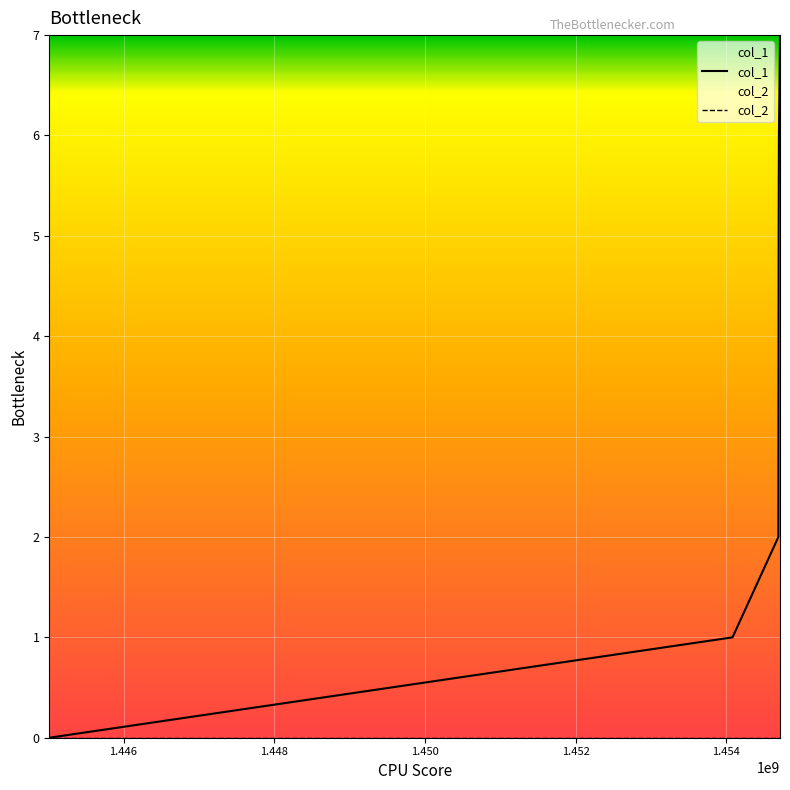

True or false: col_1 and col_2 intersect in this chart.

False